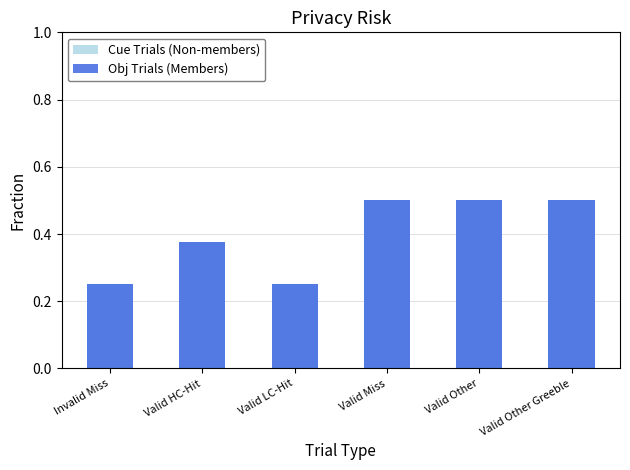

What is the average value of the Cue Trials (Non-members) series?

0.4